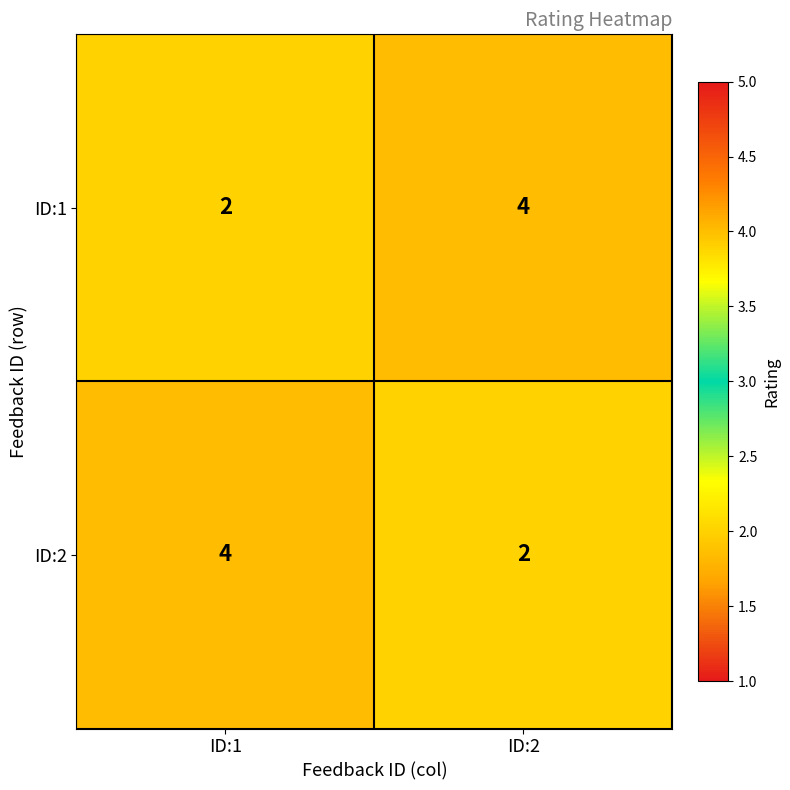

Reading right to left, extract all data points from this chart.

ID:1: 4	2
ID:2: 2	4